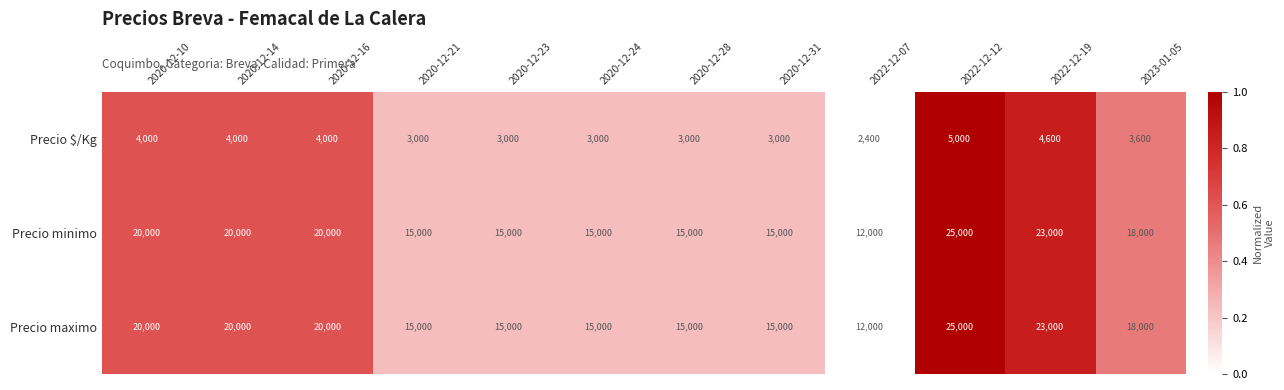

Count the Precio $/Kg values in the range 3000 to 4000.

9